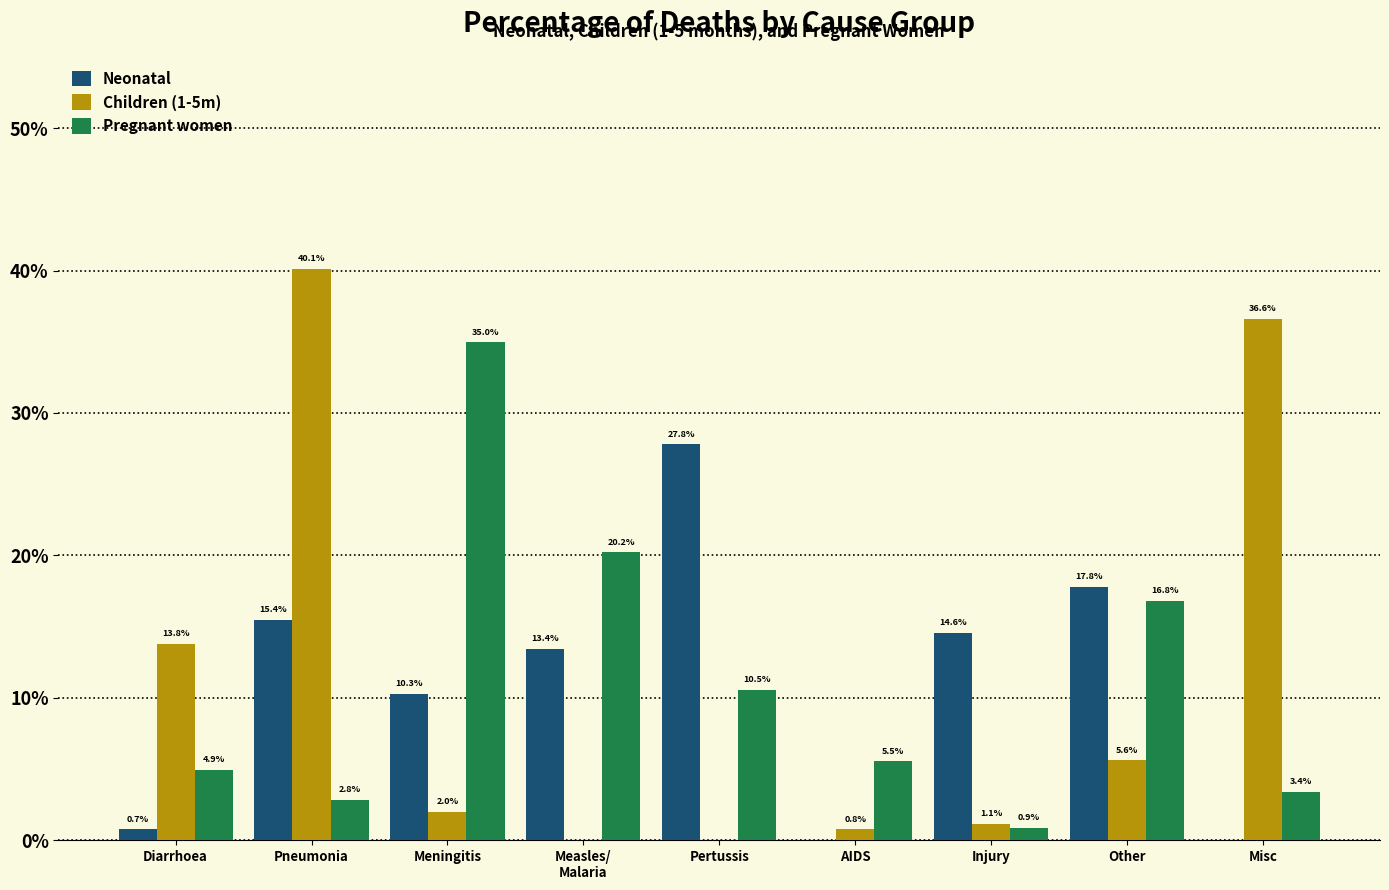

What are all the series names shown in the legend?

Neonatal, Children (1-5m), Pregnant women